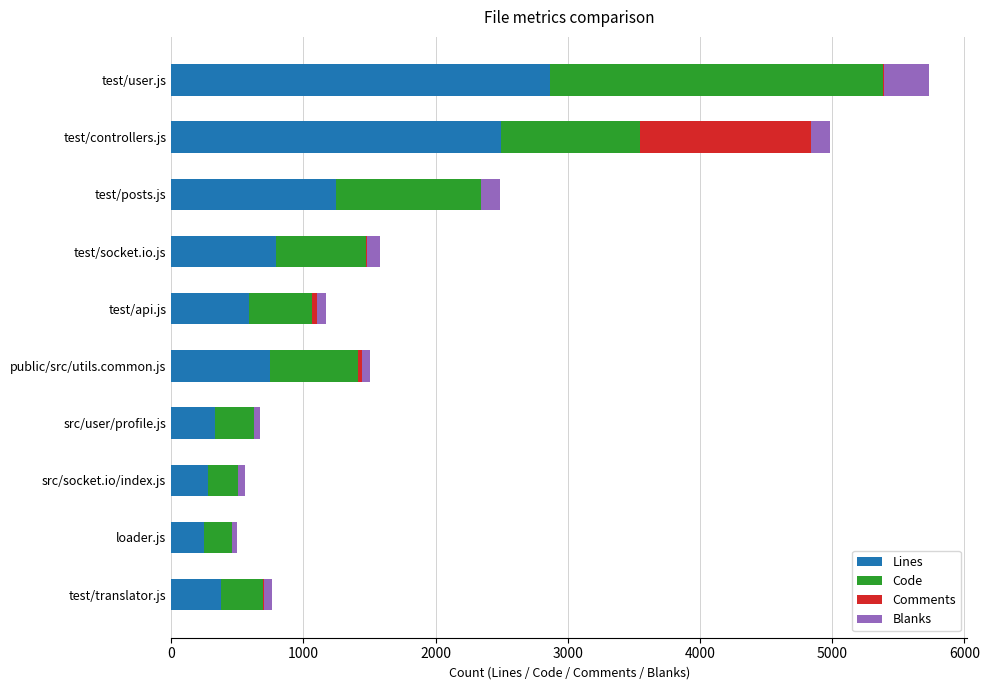

At which label does Lines reach its peak?

test/user.js